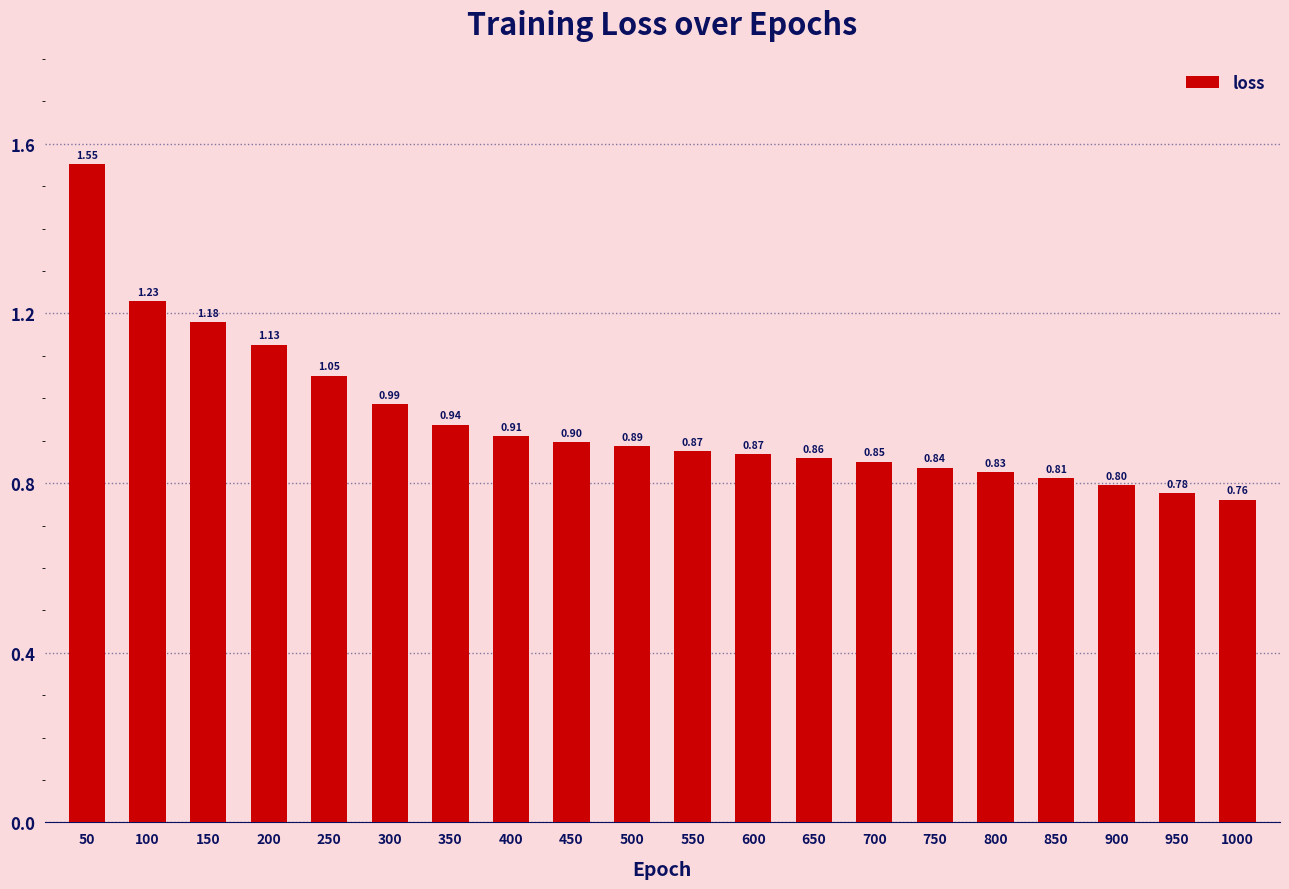

What is the sum of all values?

19.0